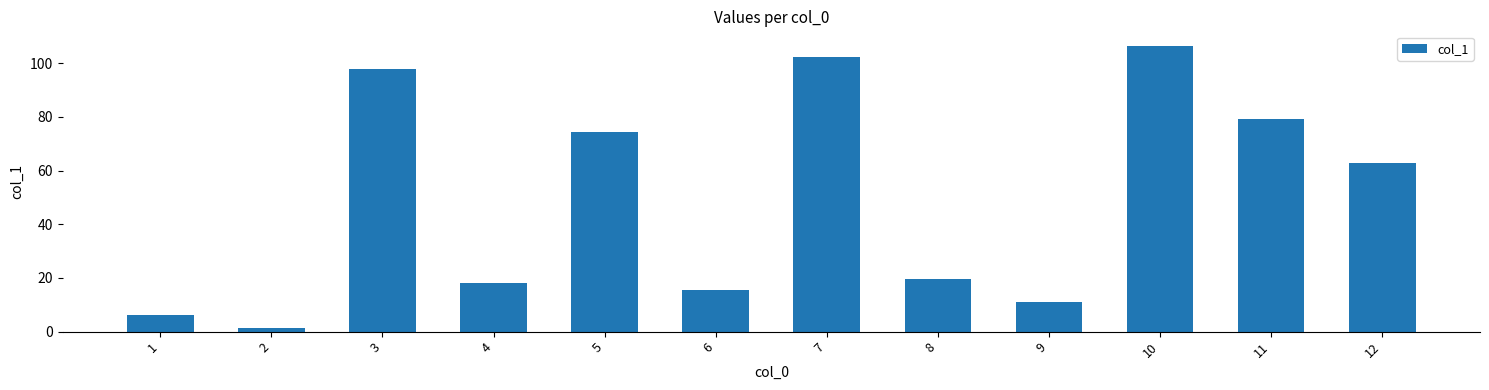

What value does the data have at 12?

62.7